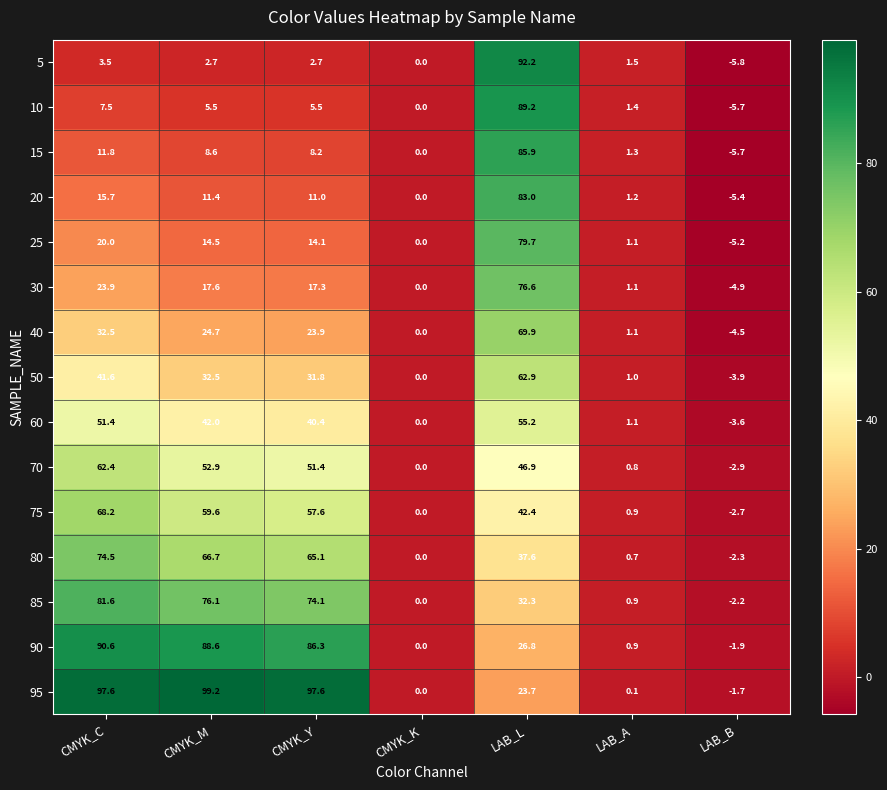

Which series has the widest spread of values?

95